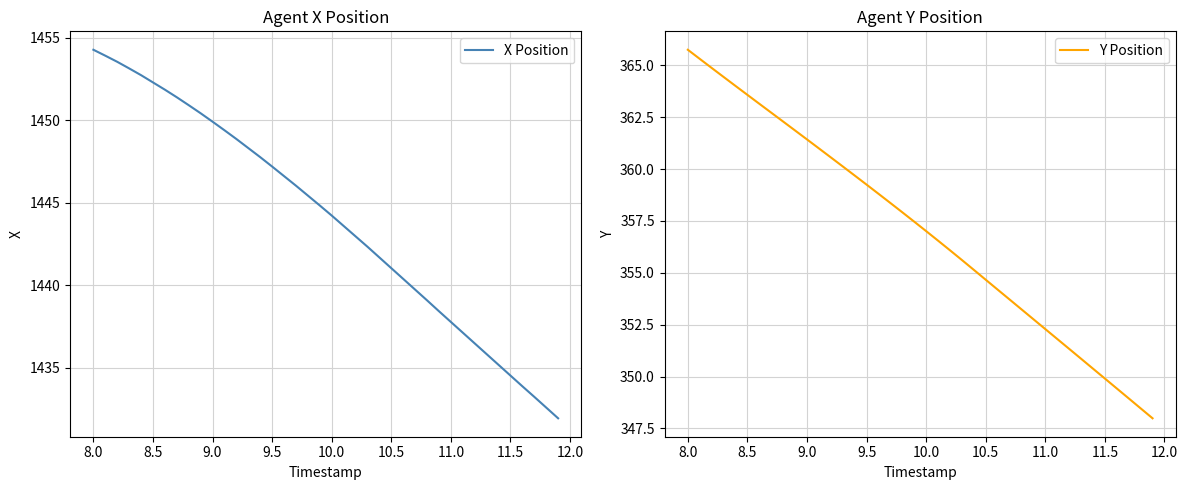

The X Position series shows 1437.8 at 11.0. True or false?

True